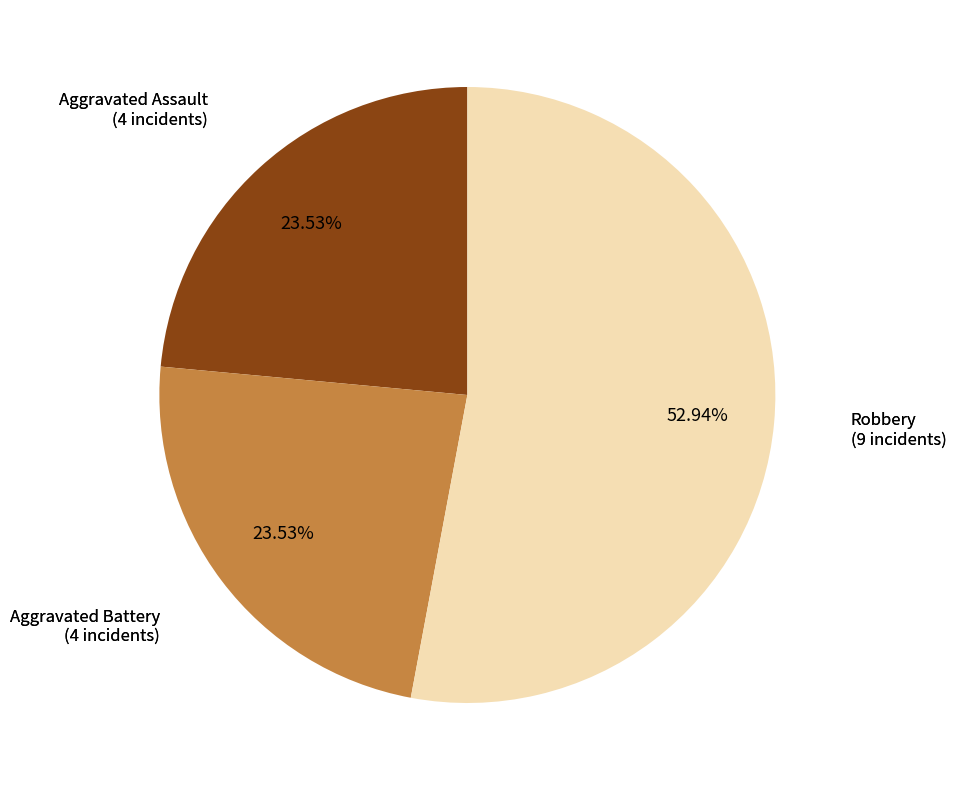

Does any single category account for the majority?

Yes